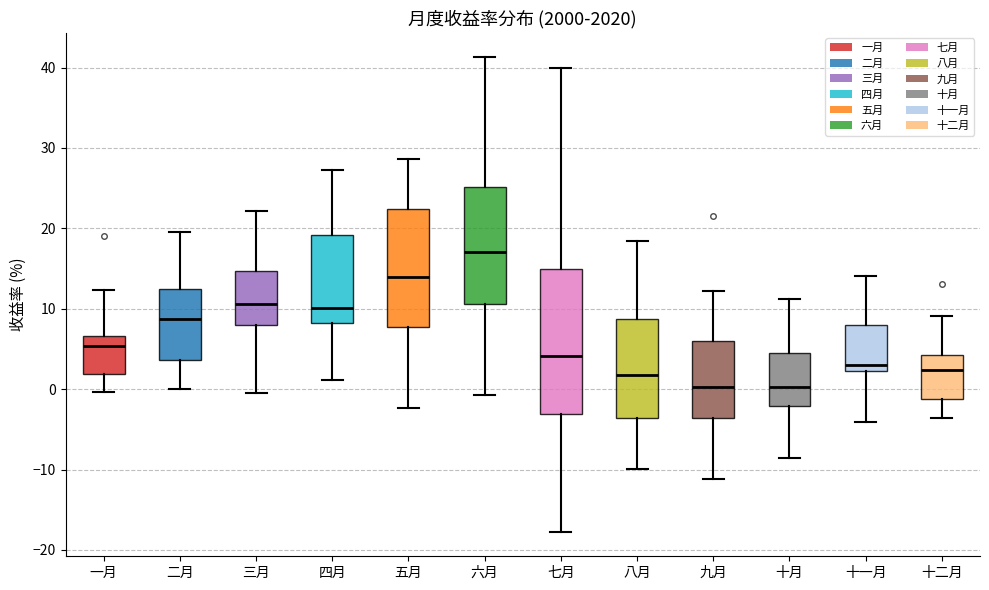

Reading left to right, read every box against the y-axis: the position of its median line, the range the box covers, and the ends of its whiskers. The values are not printed on the chart, so give them approximately, as read against the axis.

一月: median 5, box 2 to 7, whiskers 0 to 12
二月: median 9, box 4 to 12, whiskers 0 to 20
三月: median 11, box 8 to 15, whiskers -1 to 22
四月: median 10, box 8 to 19, whiskers 1 to 27
五月: median 14, box 8 to 22, whiskers -2 to 29
六月: median 17, box 11 to 25, whiskers -1 to 41
七月: median 4, box -3 to 15, whiskers -18 to 40
八月: median 2, box -4 to 9, whiskers -10 to 18
九月: median 0, box -4 to 6, whiskers -11 to 12
十月: median 0, box -2 to 4, whiskers -9 to 11
十一月: median 3, box 2 to 8, whiskers -4 to 14
十二月: median 2, box -1 to 4, whiskers -4 to 9